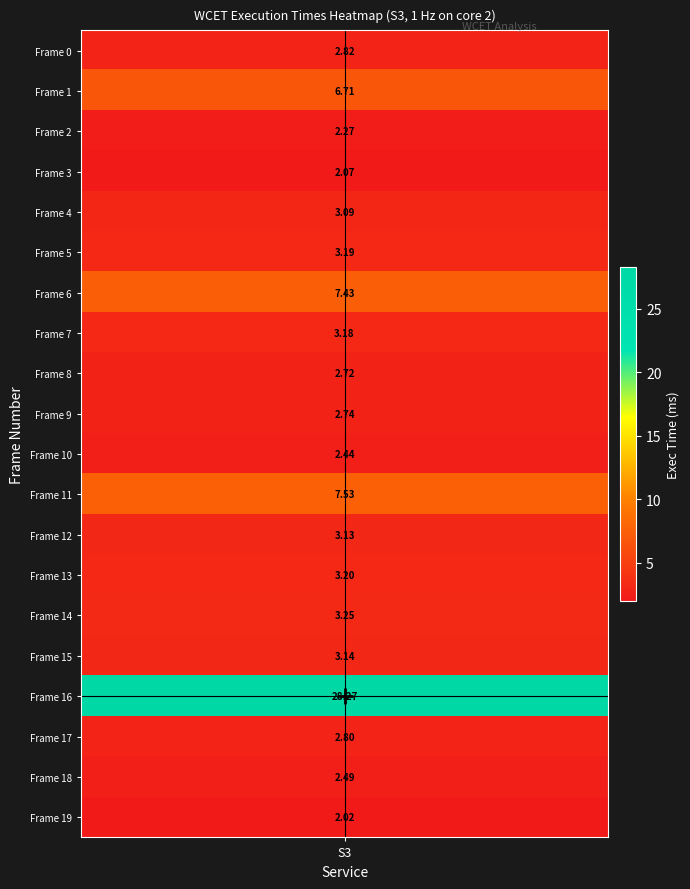

Is it true that the value at Frame 1 is 3.6?

False